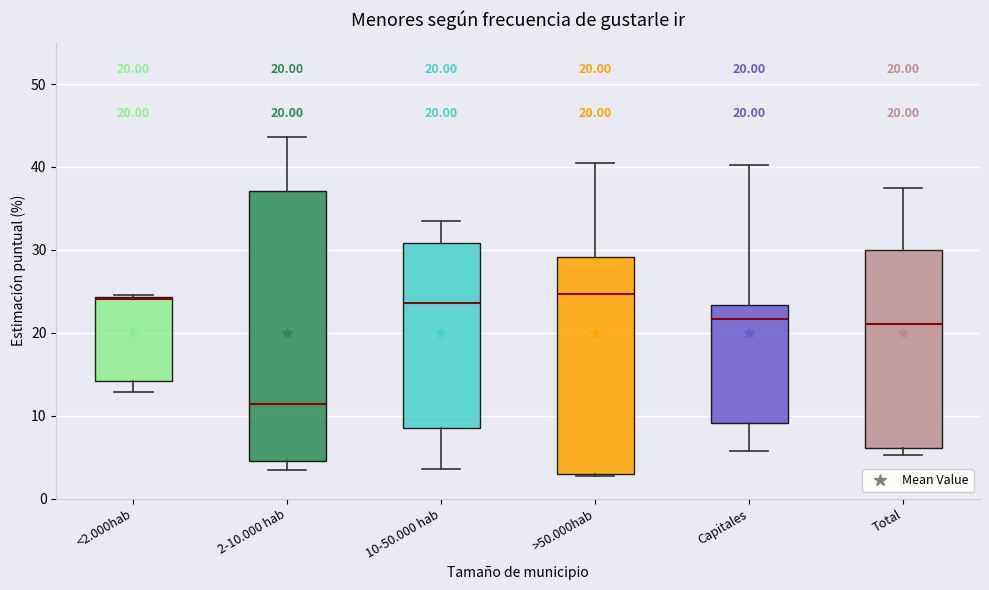

Comparing the boxes themselves (not the whiskers), which one is the tallest?

2-10.000 hab